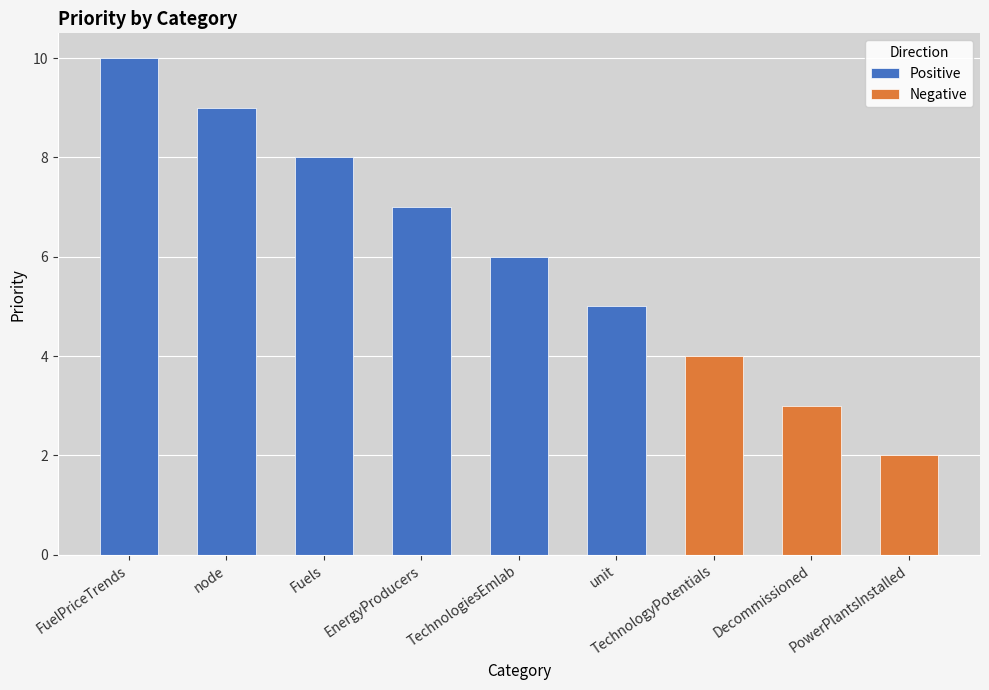

What is the minimum value shown in the chart?

2